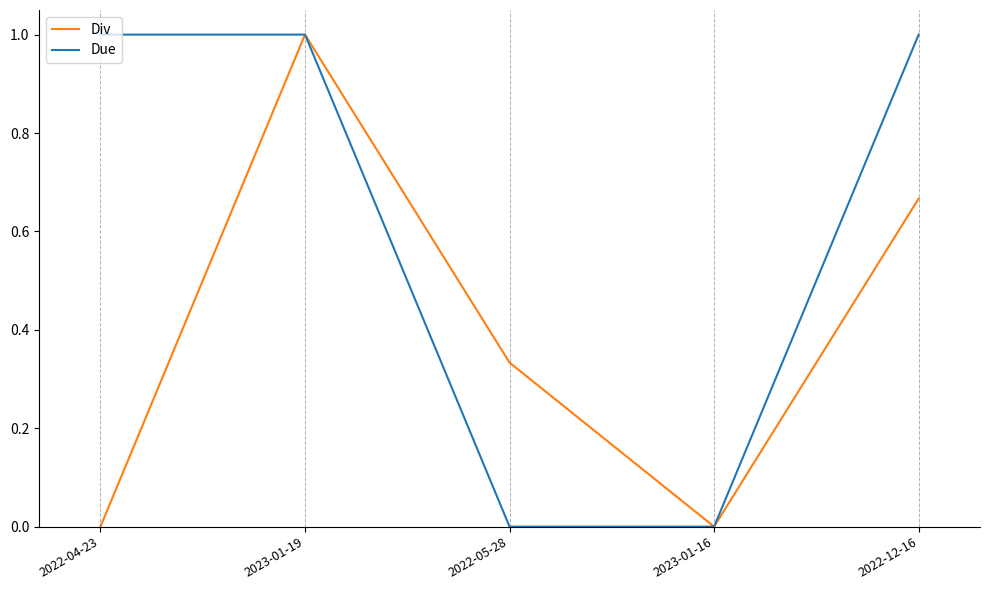

What are all the series names shown in the legend?

Div, Due